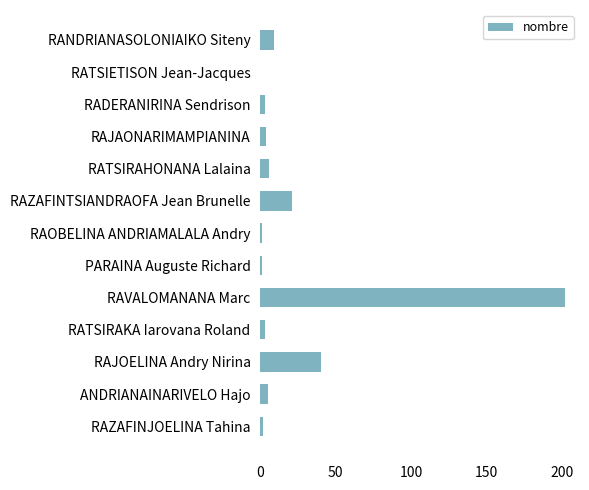

What is the greatest value displayed?

202